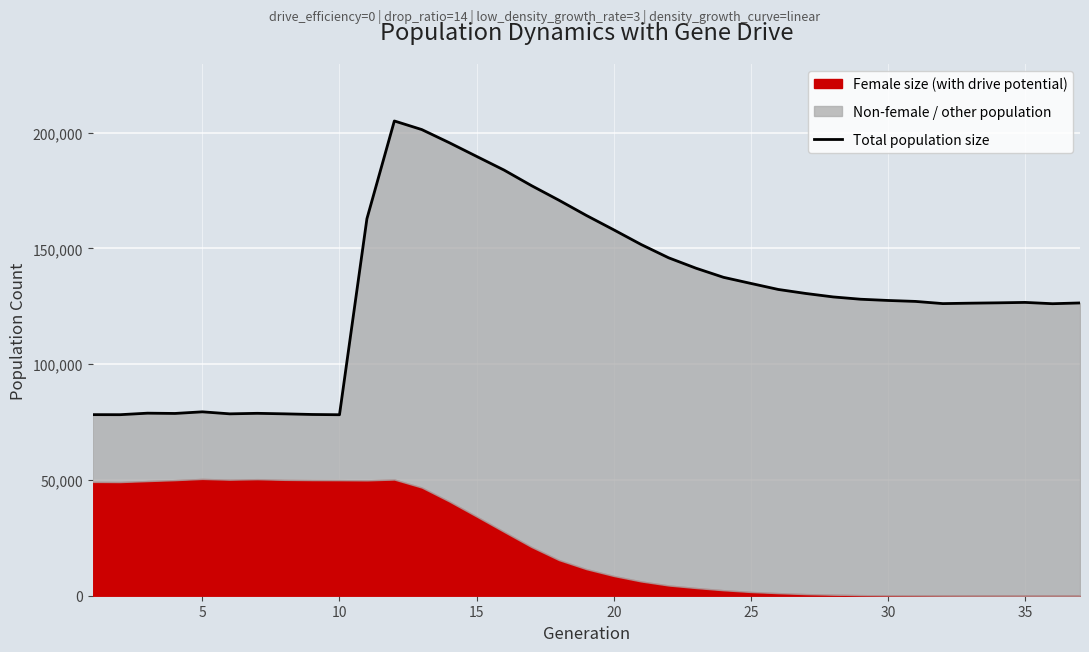

How many interior local peaks (higher than both neighbors) does the data have?

5